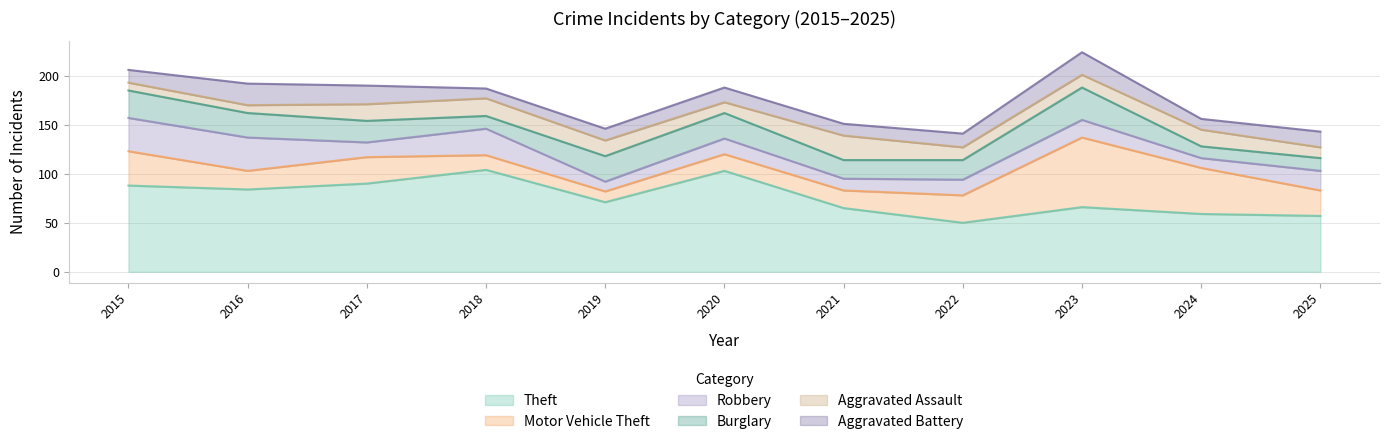

Is the value of Robbery at 2024 greater than the value of Aggravated Assault at 2015?

Yes